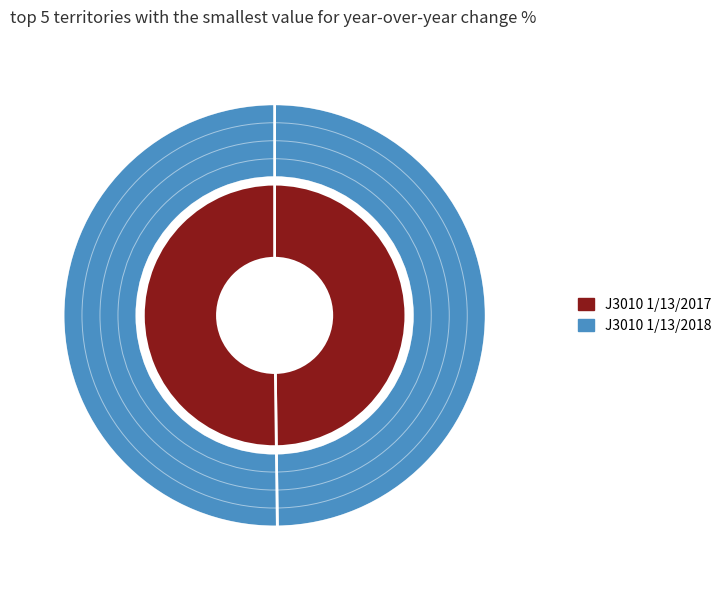

True or false: 0 accounts for 50% of the total.

True